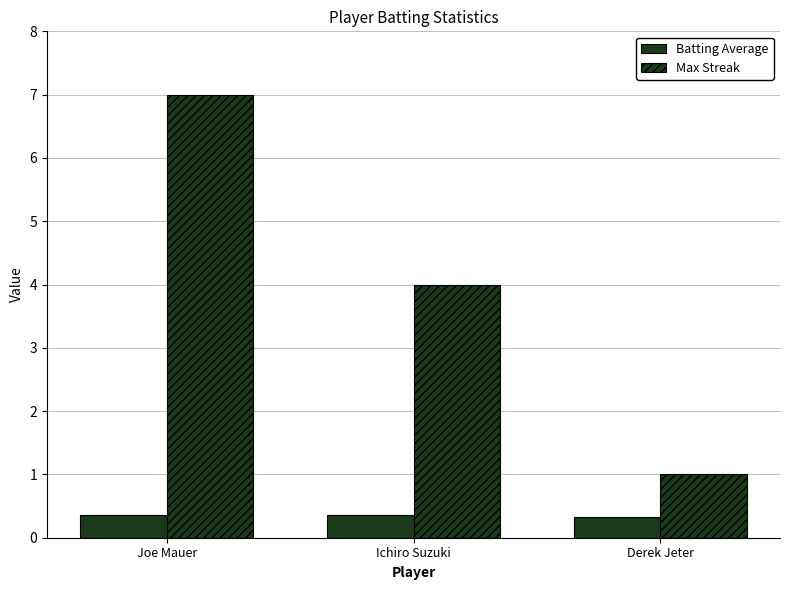

At which label does Max Streak first exceed 4?

Joe Mauer